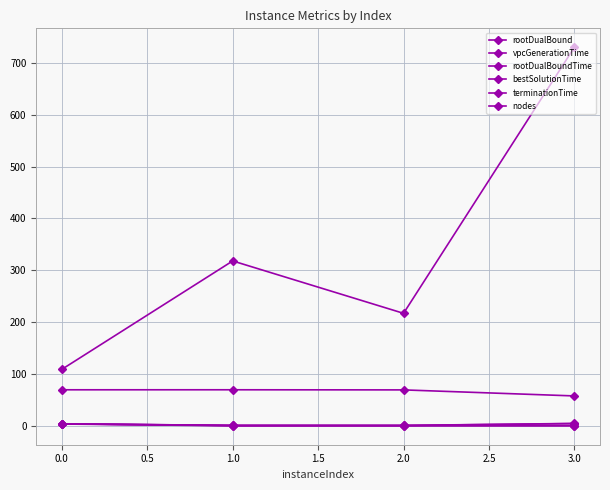

True or false: rootDualBoundTime and bestSolutionTime cross at least once.

False